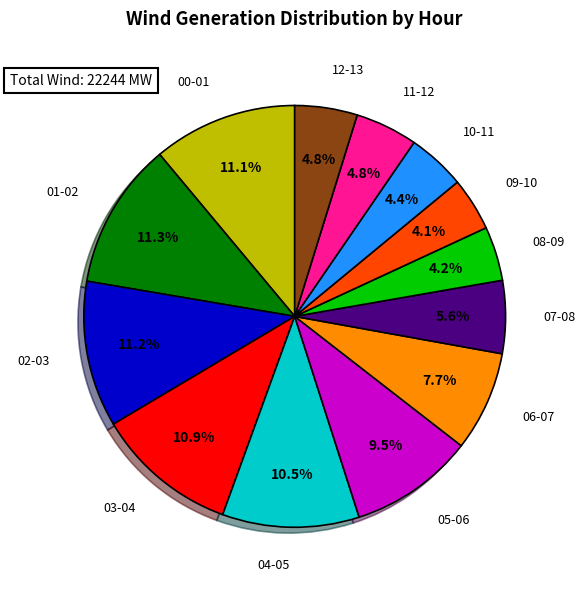

To the nearest percent, what is the average slice percentage?

8%